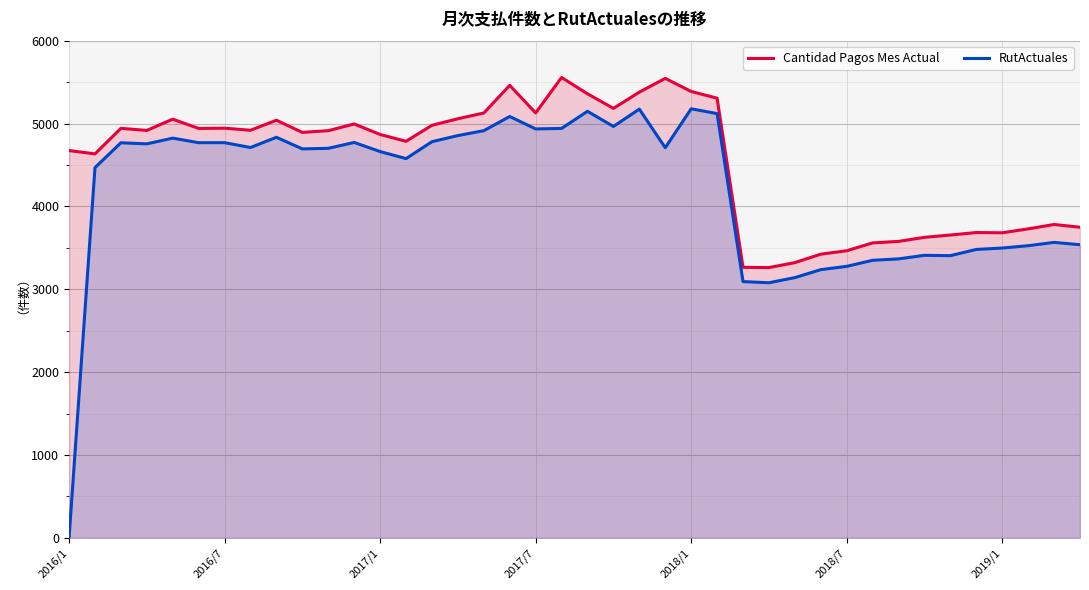

What is the value of the RutActuales point at the 9th from the left?

4834